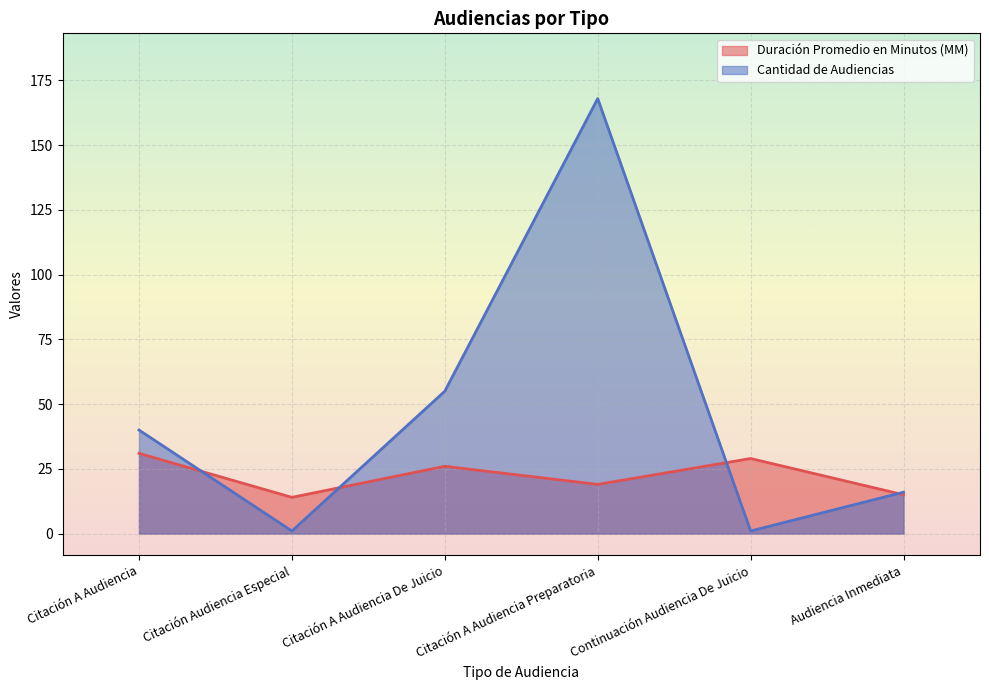

Reading right to left, extract all data points from this chart.

Duración Promedio en Minutos (MM): 15	29	19	26	14	31
Cantidad de Audiencias: 16	1	168	55	1	40